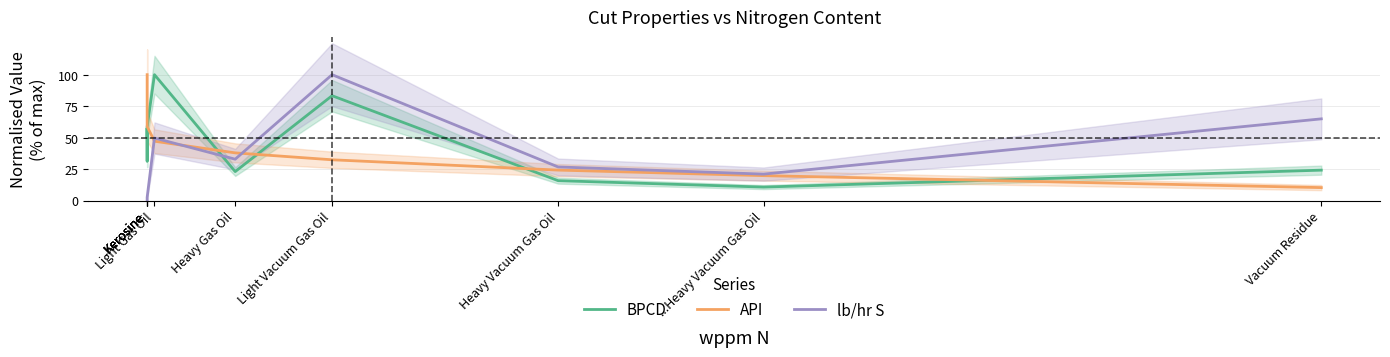

What is the difference between the highest and lowest values at Light Gas Oil?

52.9